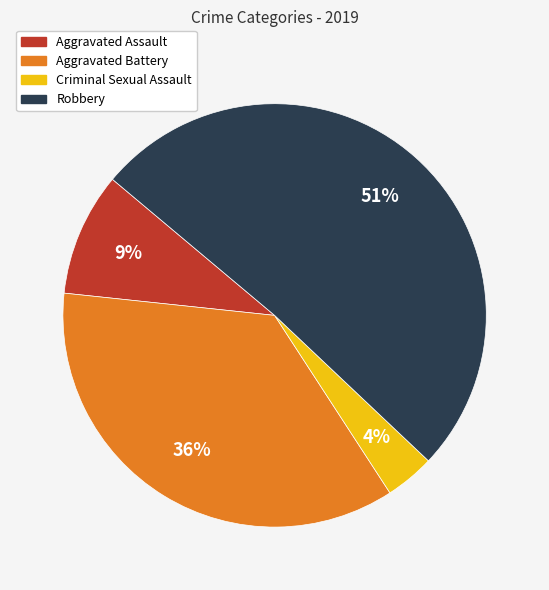

What is the largest slice in the pie chart?

Robbery